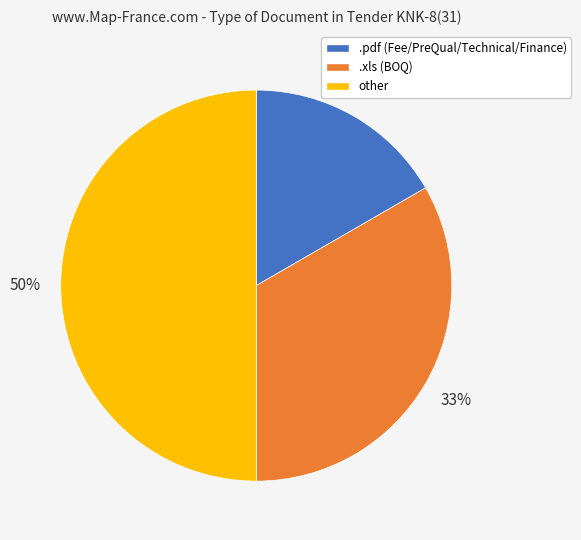

What is the ratio of the value at .xls to the value at other?

0.7